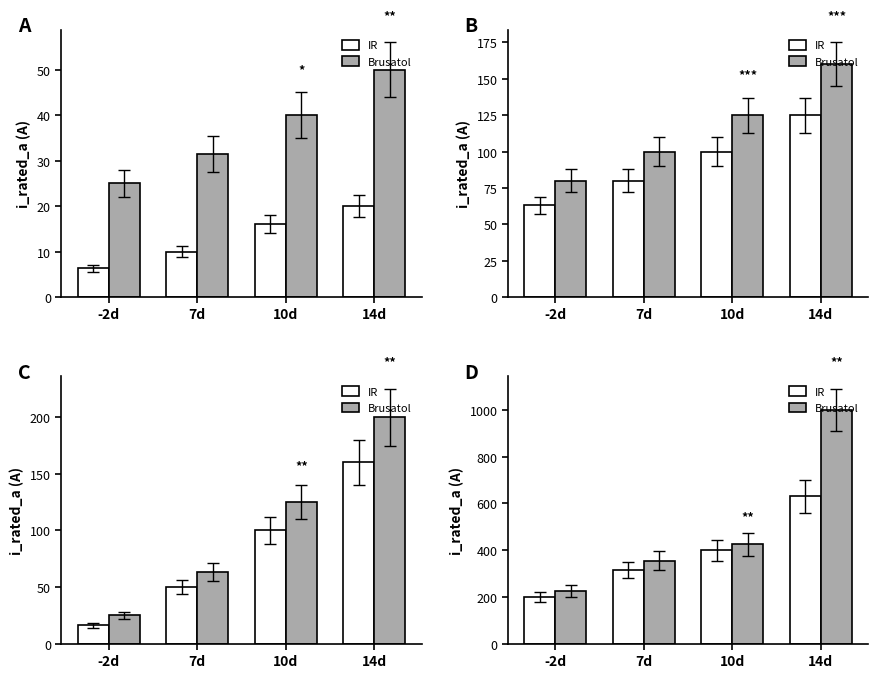

Between -2d and 10d, which is larger?

10d